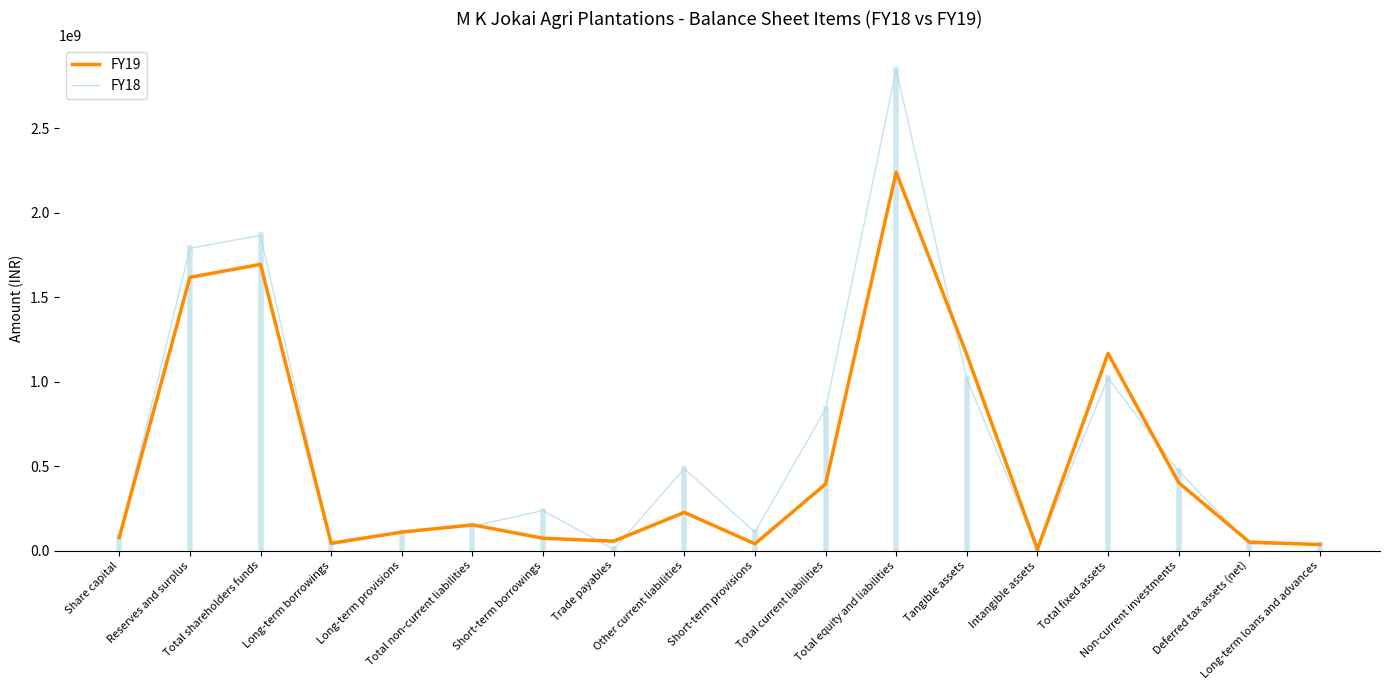

At which label is FY18 closest to 1425389285?

Reserves and surplus